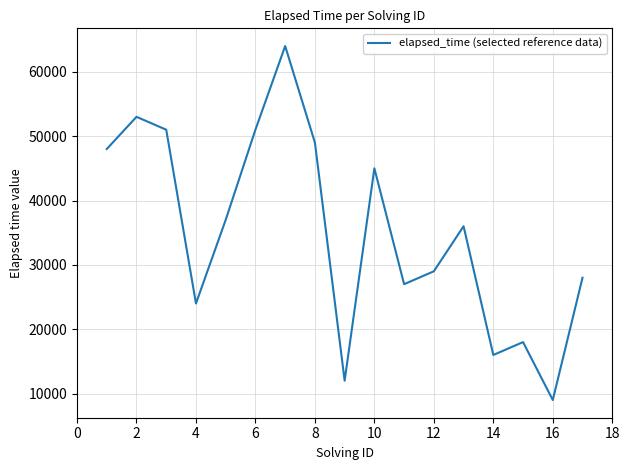

What is the minimum value shown in the chart?

9000